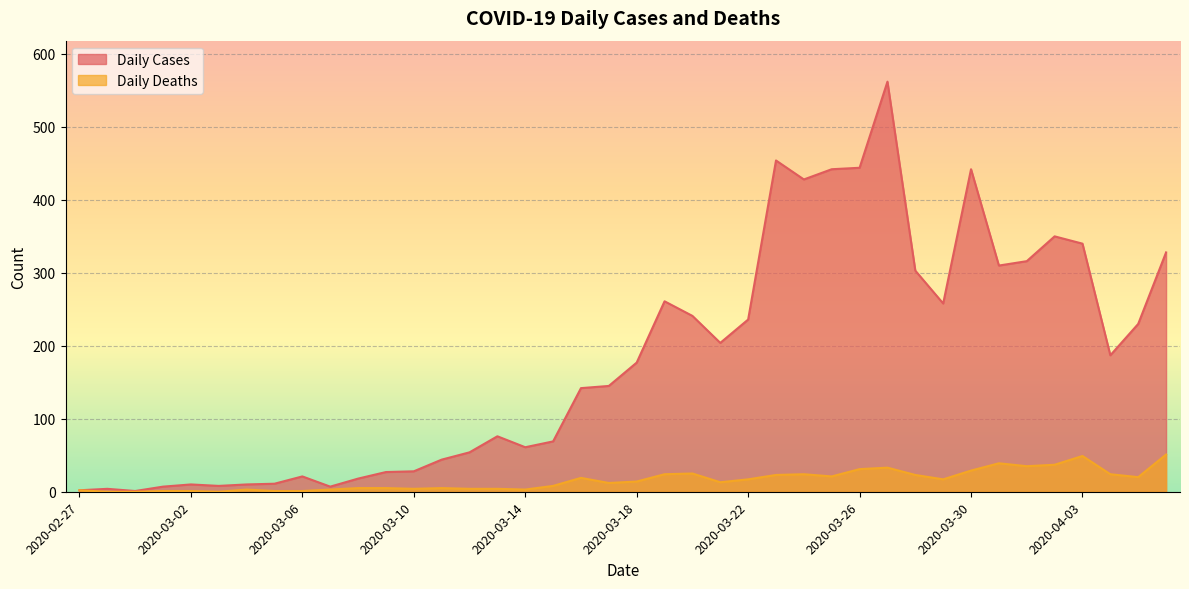

At how many categories does at least one series exceed 528?

1